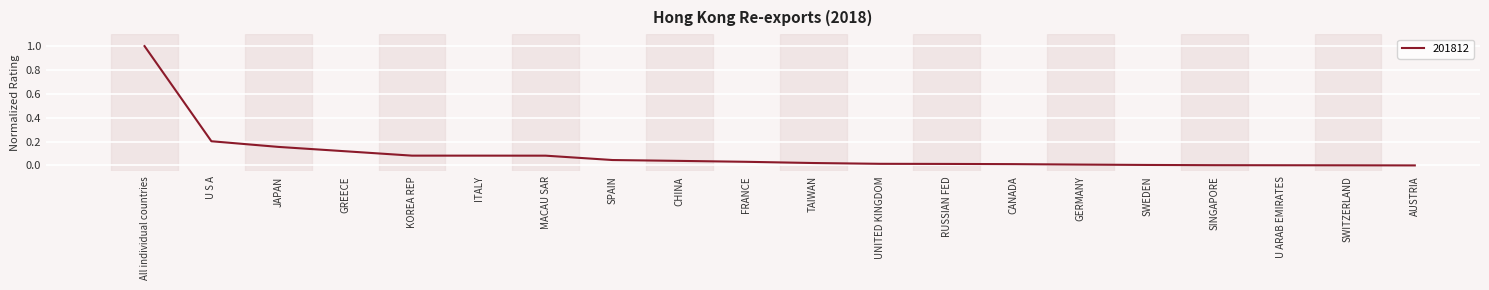

Between UNITED KINGDOM and SPAIN, which is larger?

SPAIN